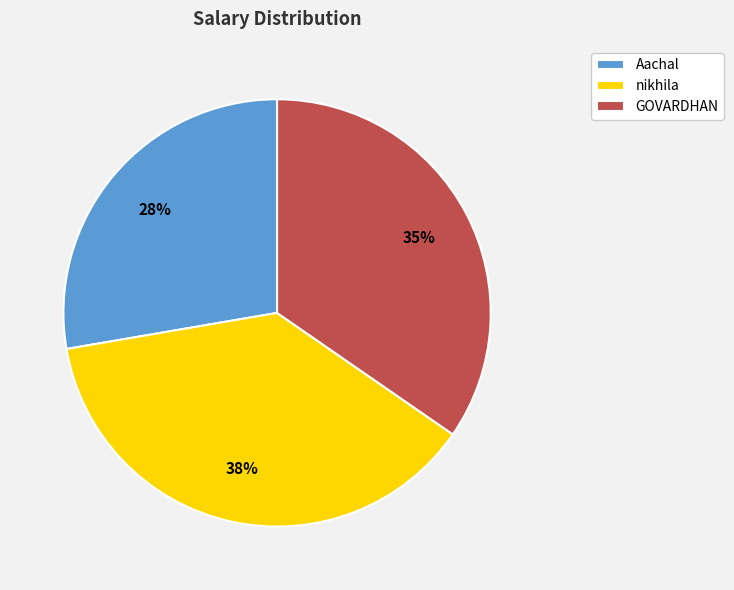

To the nearest percent, what is the difference between the nikhila and GOVARDHAN slice percentages?

3%